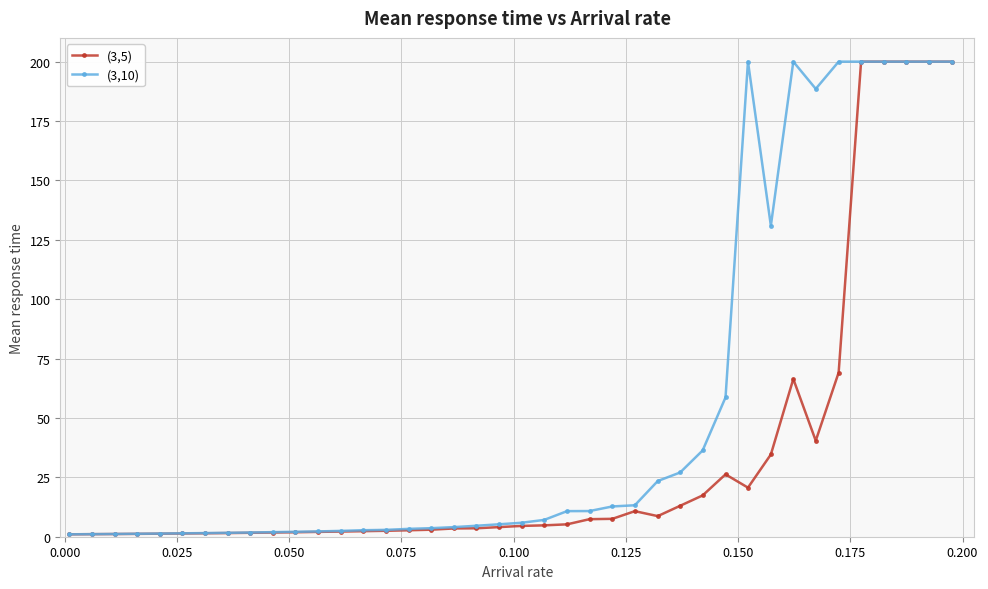

Does the chart display data point markers on the line(s)?

Yes